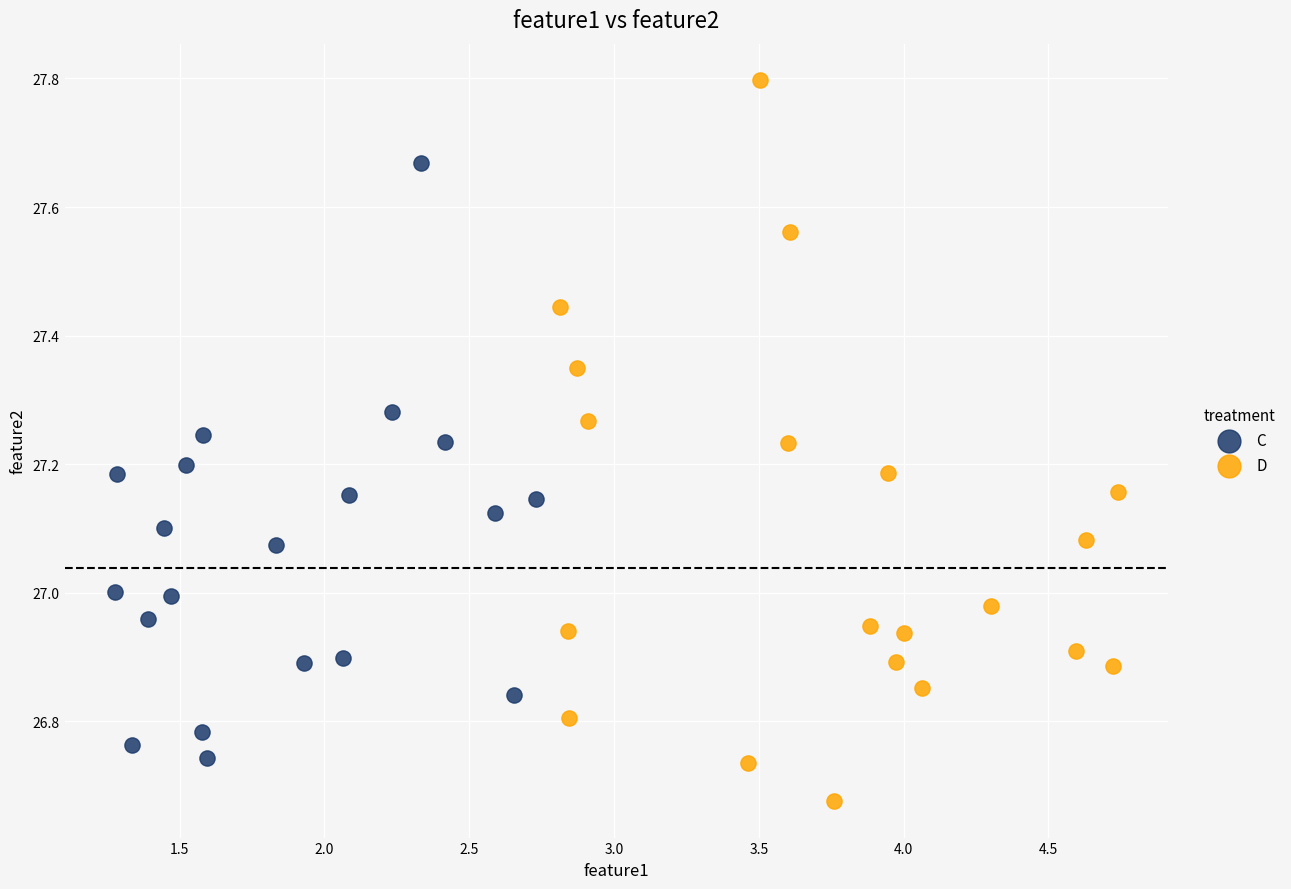

Which series has the largest Y range (max minus min)?

D